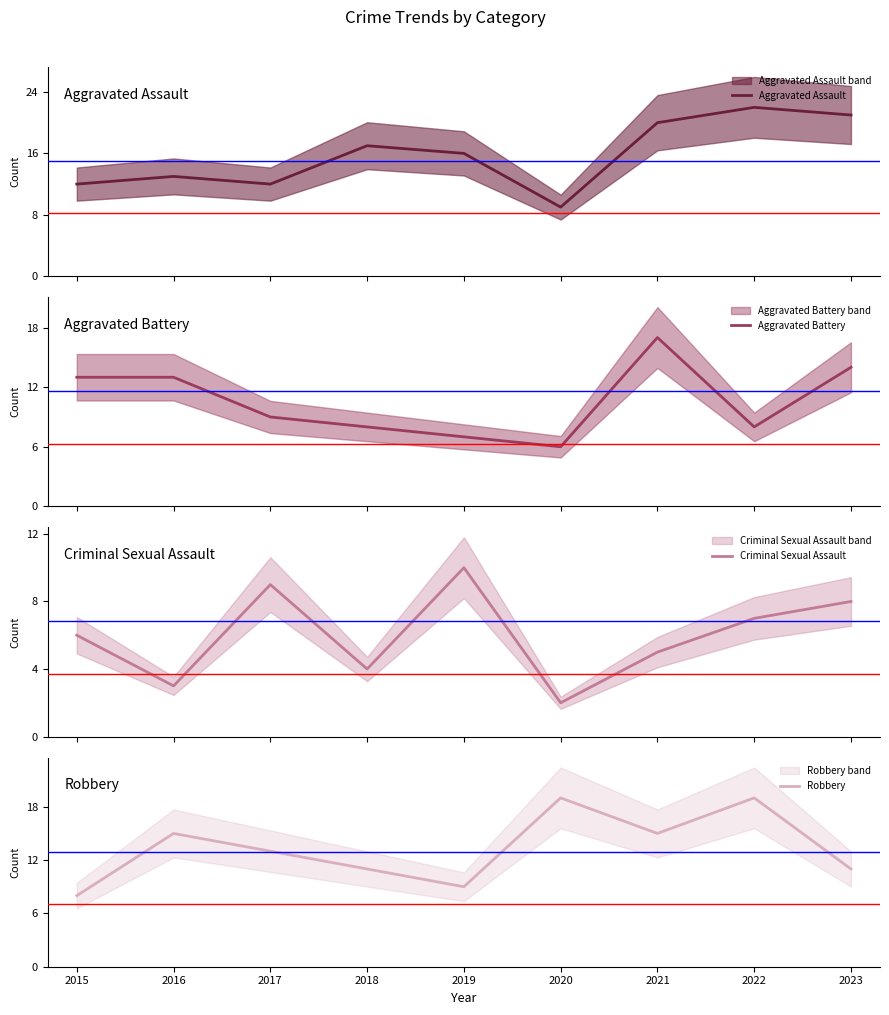

What is the minimum value for Aggravated Assault?

9